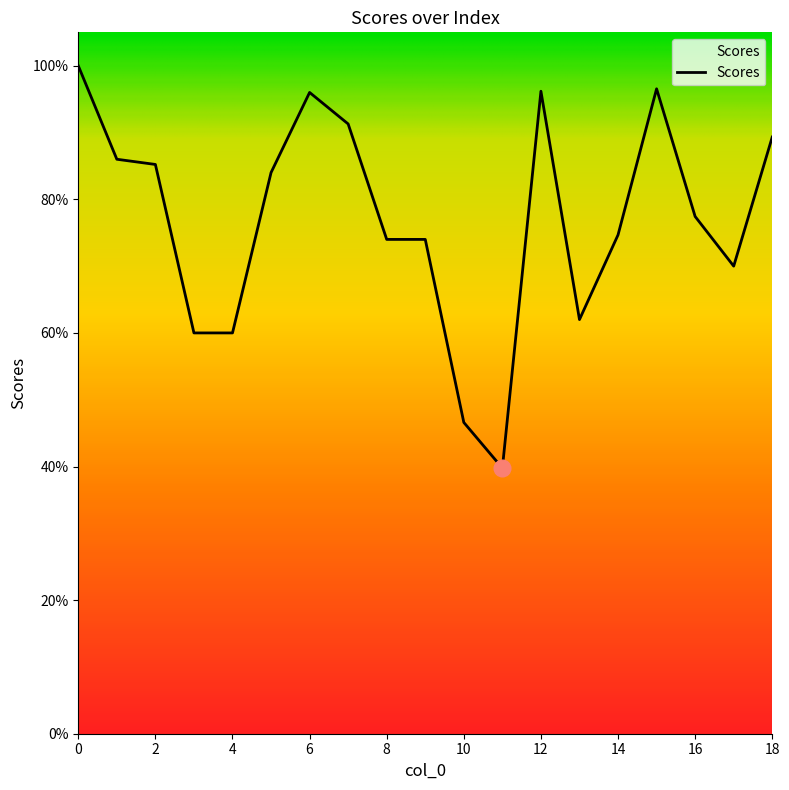

Does the chart have visible grid lines?

No